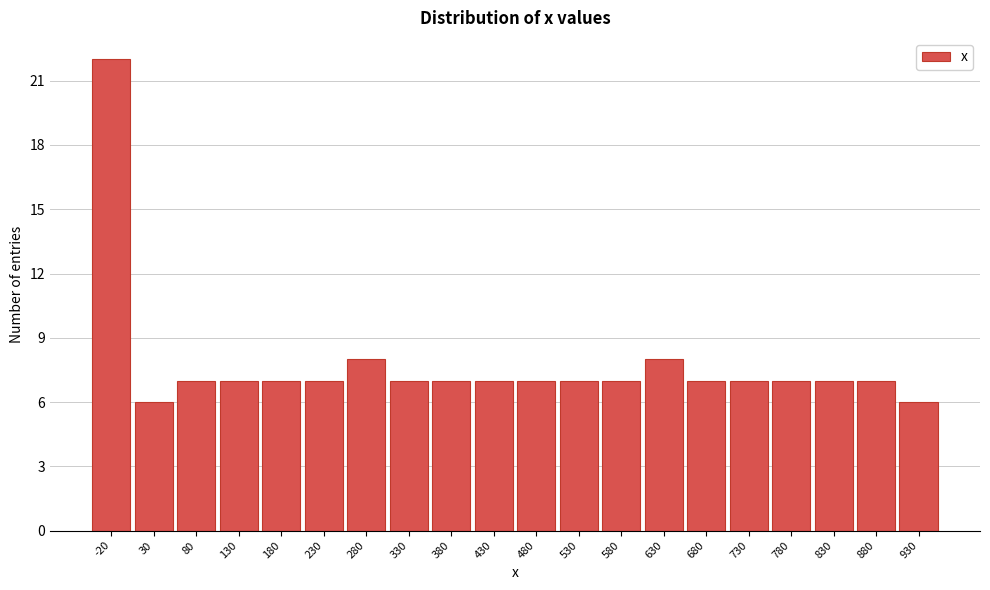

Reading left to right, list all the values displayed in this chart.

-20=22	30=6	80=7	130=7	180=7	230=7	280=8	330=7	380=7	430=7	480=7	530=7	580=7	630=8	680=7	730=7	780=7	830=7	880=7	930=6